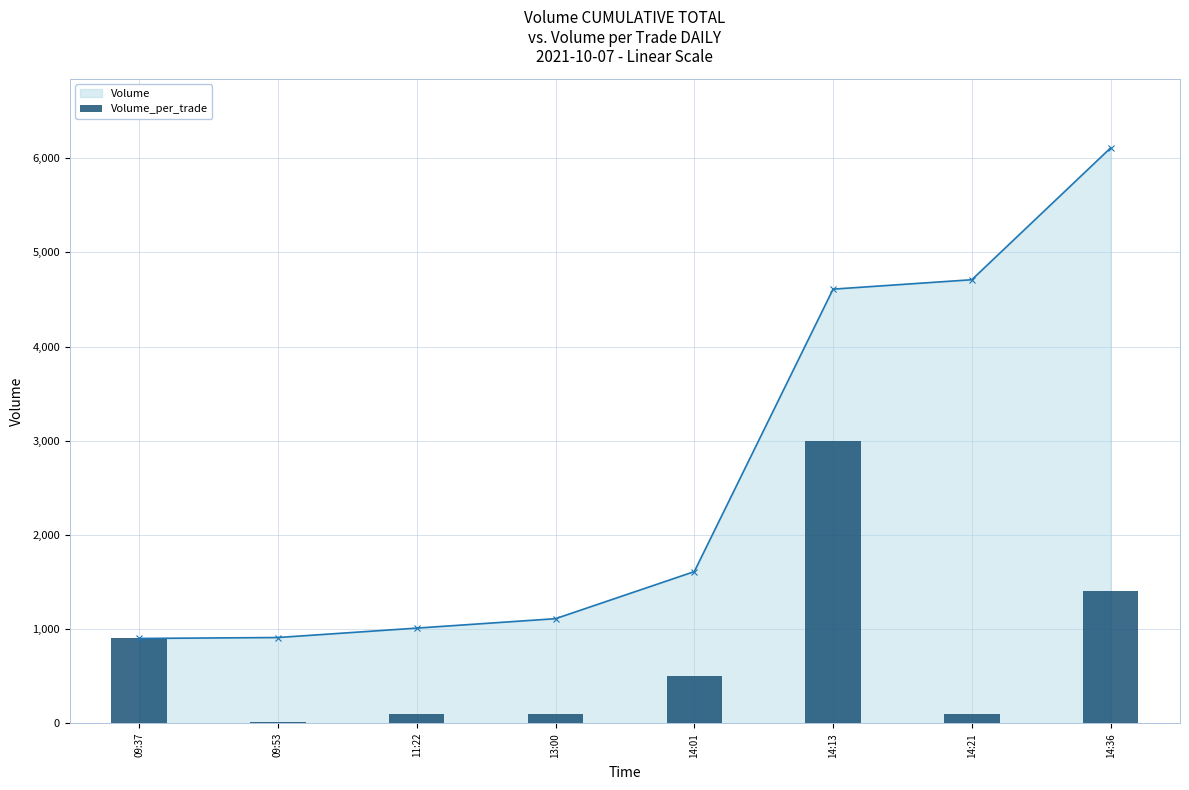

What is the label of the 1st bar from the left?

09:37